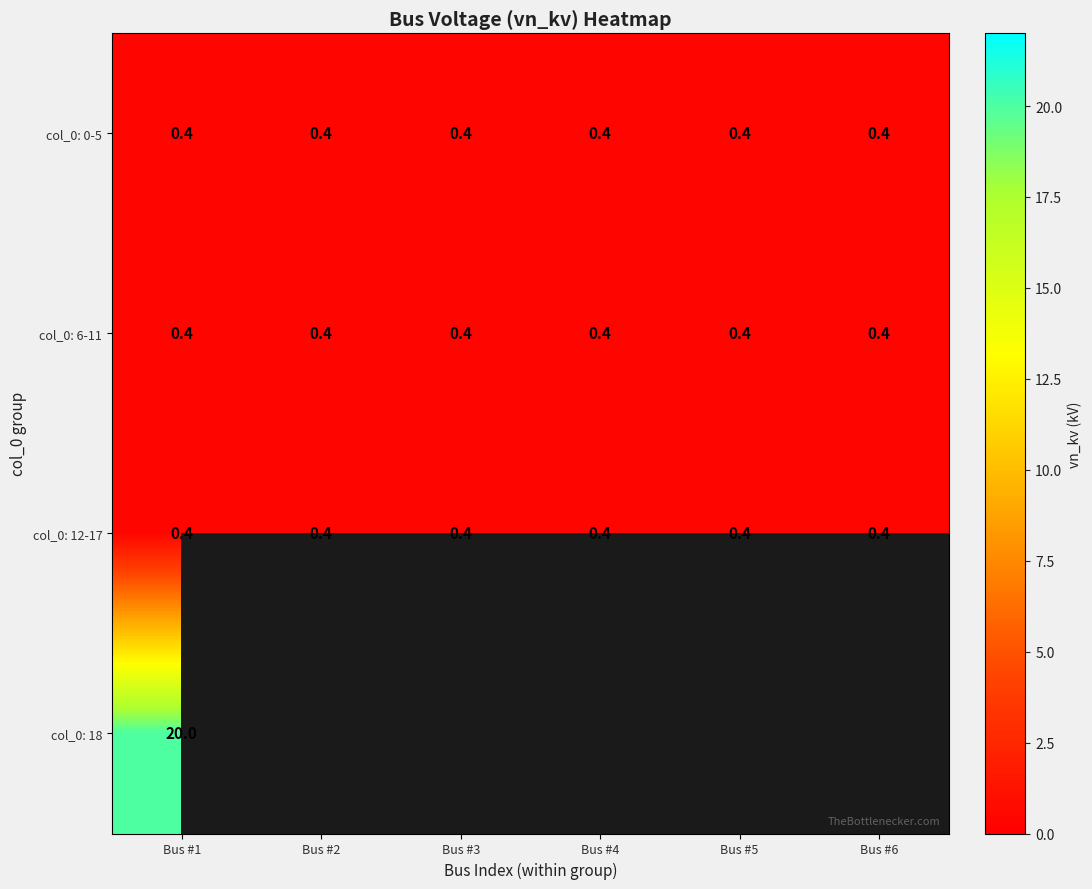

Between Bus #2 and Bus #6, which is larger?

Bus #2